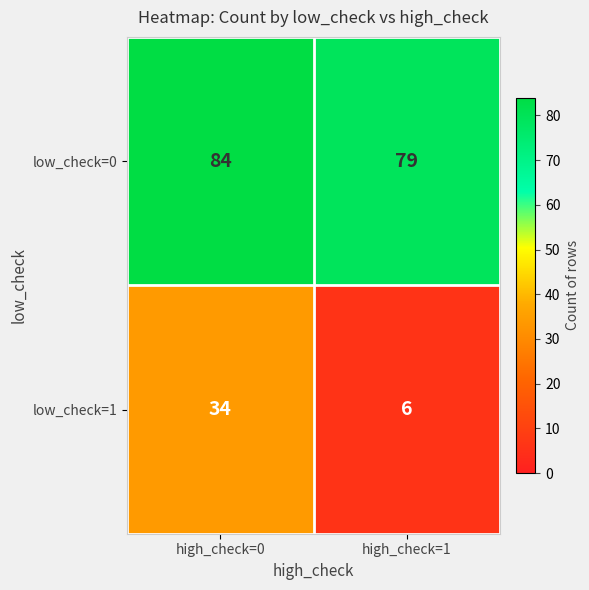

Reading left to right, what are all the values shown in this chart?

low_check=0: high_check=0=84	high_check=1=79
low_check=1: high_check=0=34	high_check=1=6